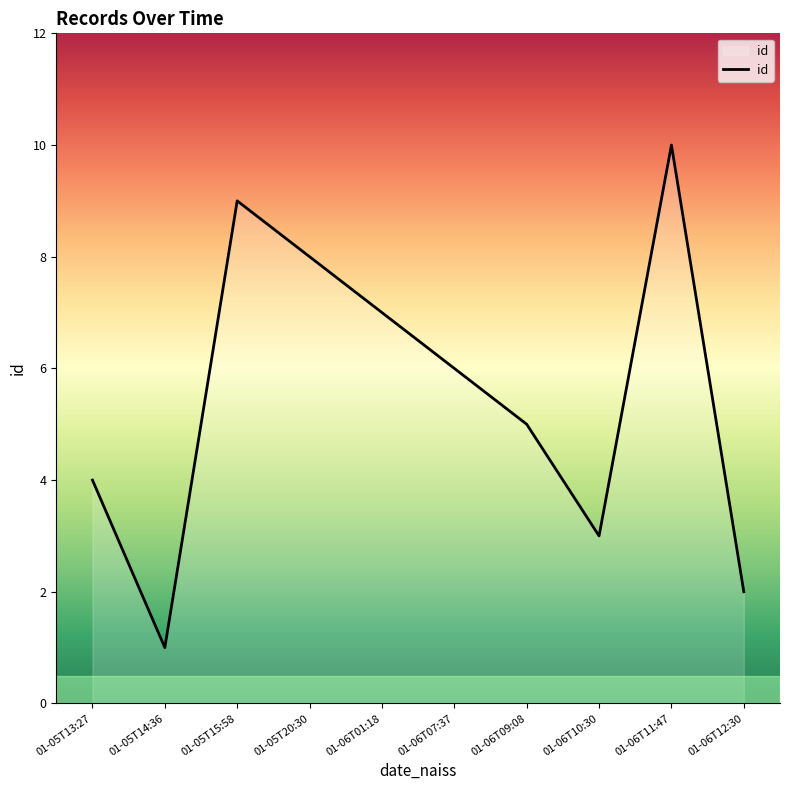

Between 01-06T09:08 and 01-06T07:37, which is larger?

01-06T07:37